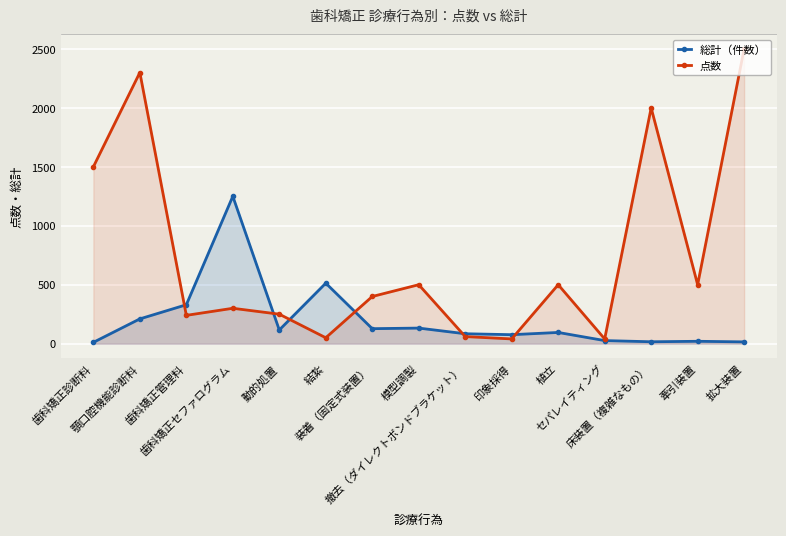

How many lines are shown in the chart?

2